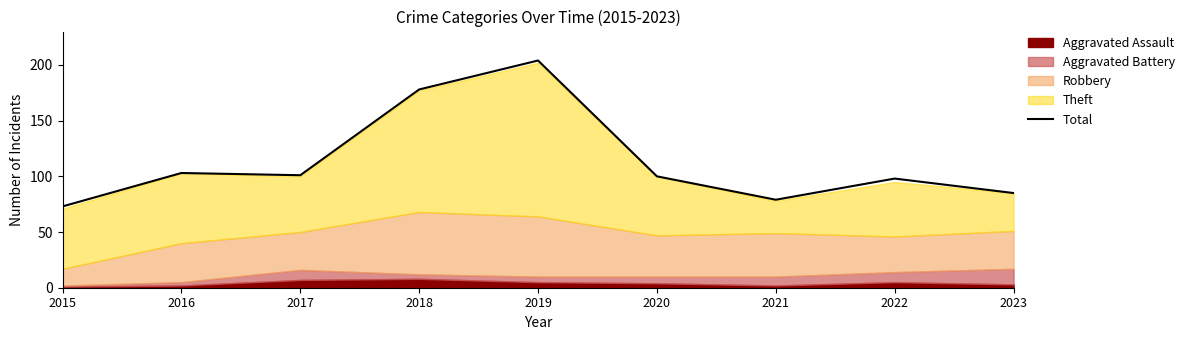

Where is the first local minimum?

2017